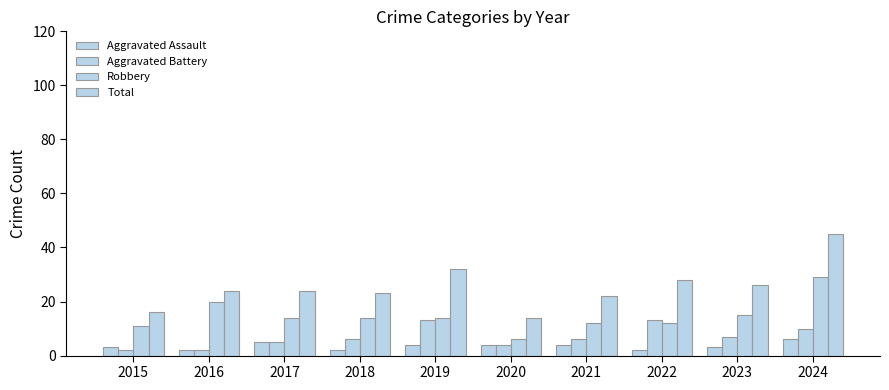

Count the number of categories in the chart.

10